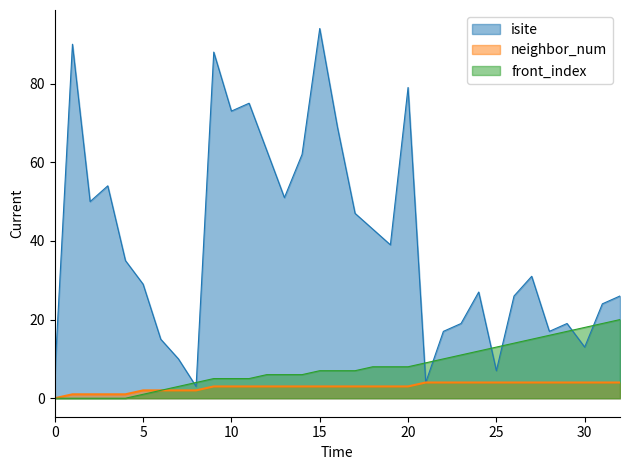

Between 19 and 28, which series saw the biggest shift?

isite